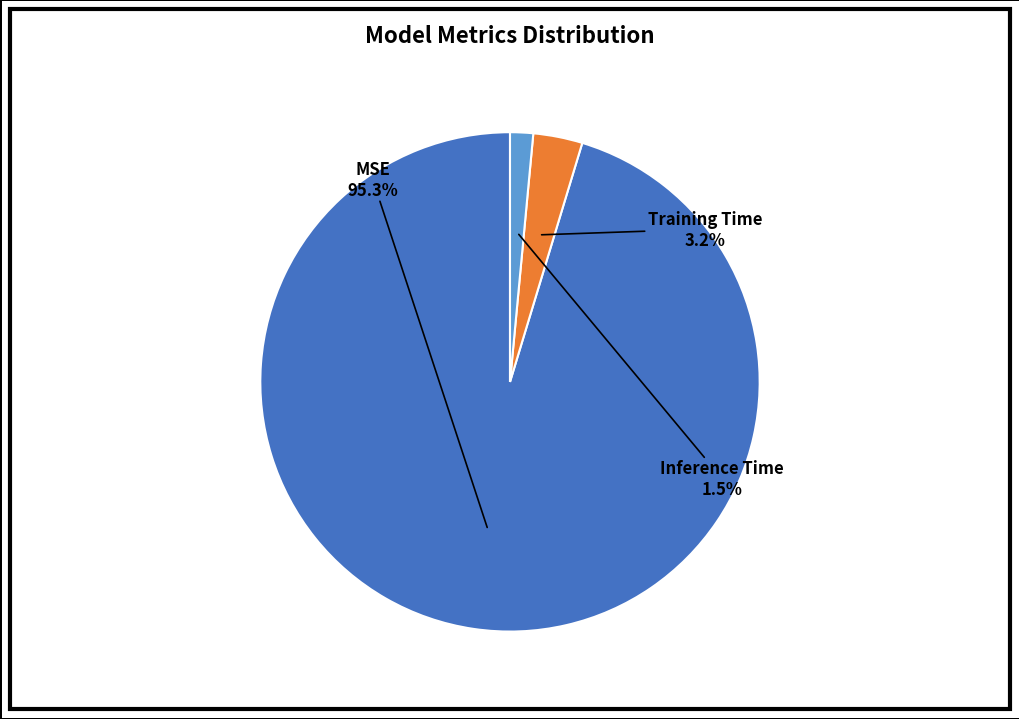

Which has a higher value, MSE or Inference Time?

MSE